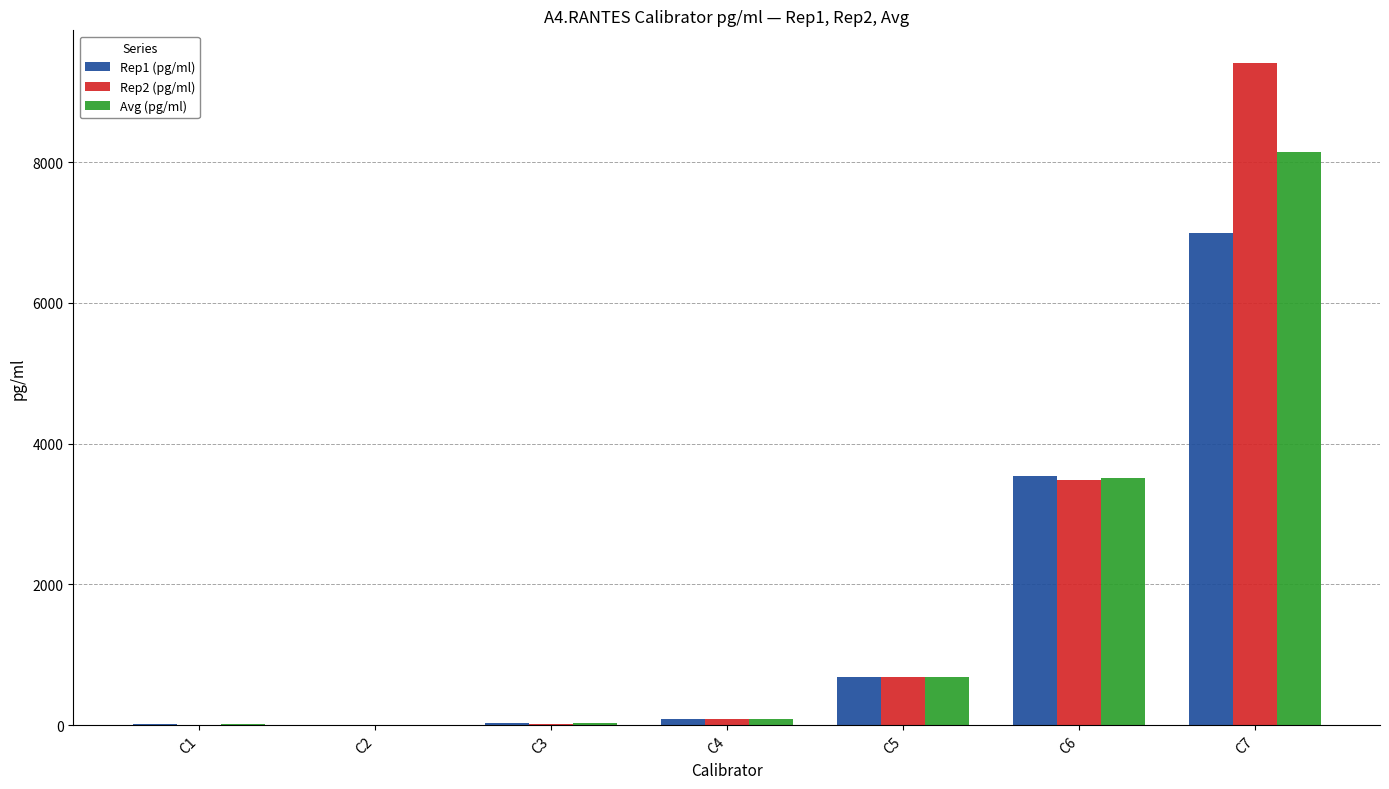

Count the number of data series in this chart.

3